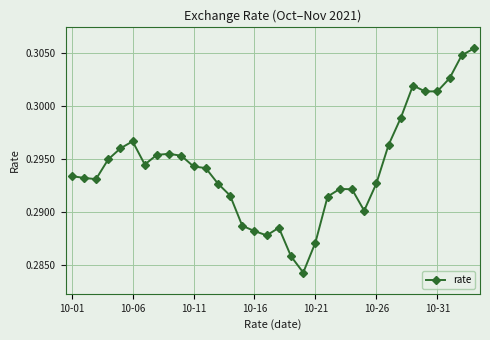

True or false: there are more than 2 points higher than both neighbors.

True